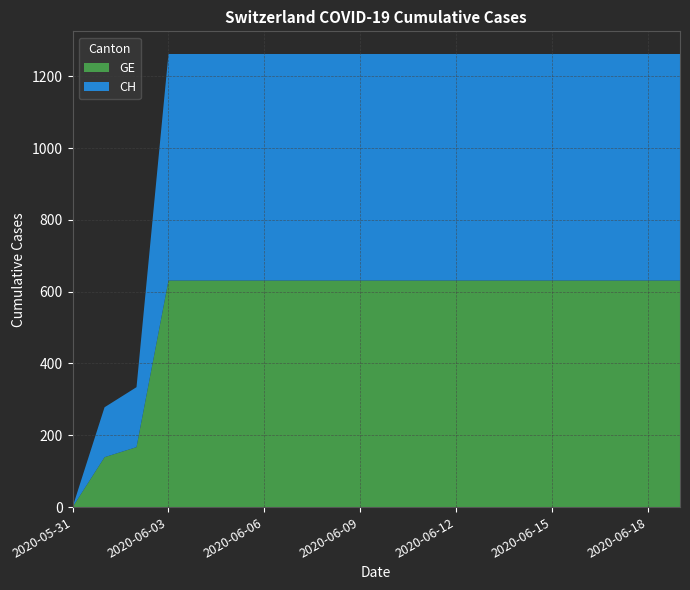

Reading left to right, list all the values displayed in this chart.

GE: 0	139	167	631	631	631	631	631	631	631	631	631	631	631	631	631	631	631	631	631
CH: 0	139	167	631	631	631	631	631	631	631	631	631	631	631	631	631	631	631	631	631